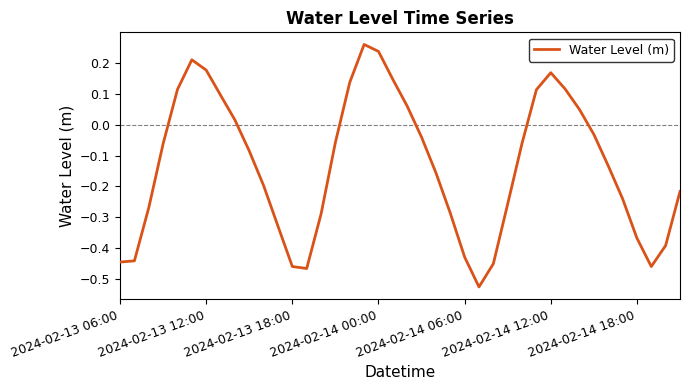

What is the difference between the second highest and second lowest values?

0.7